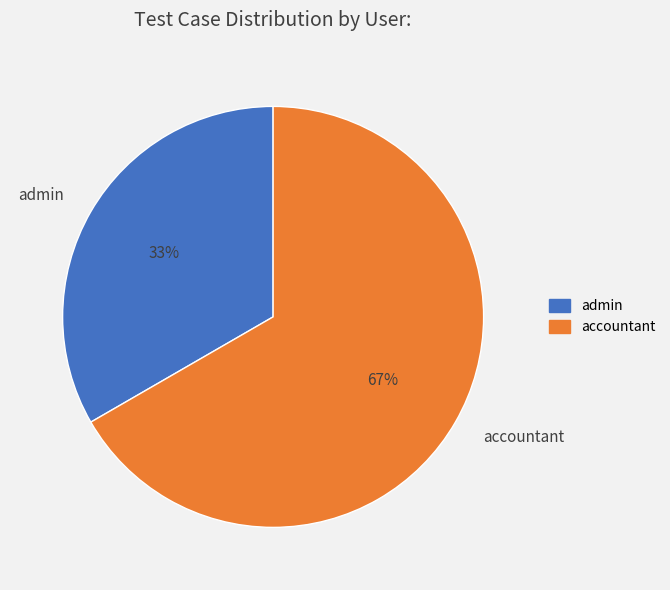

True or false: accountant accounts for 67% of the total.

True